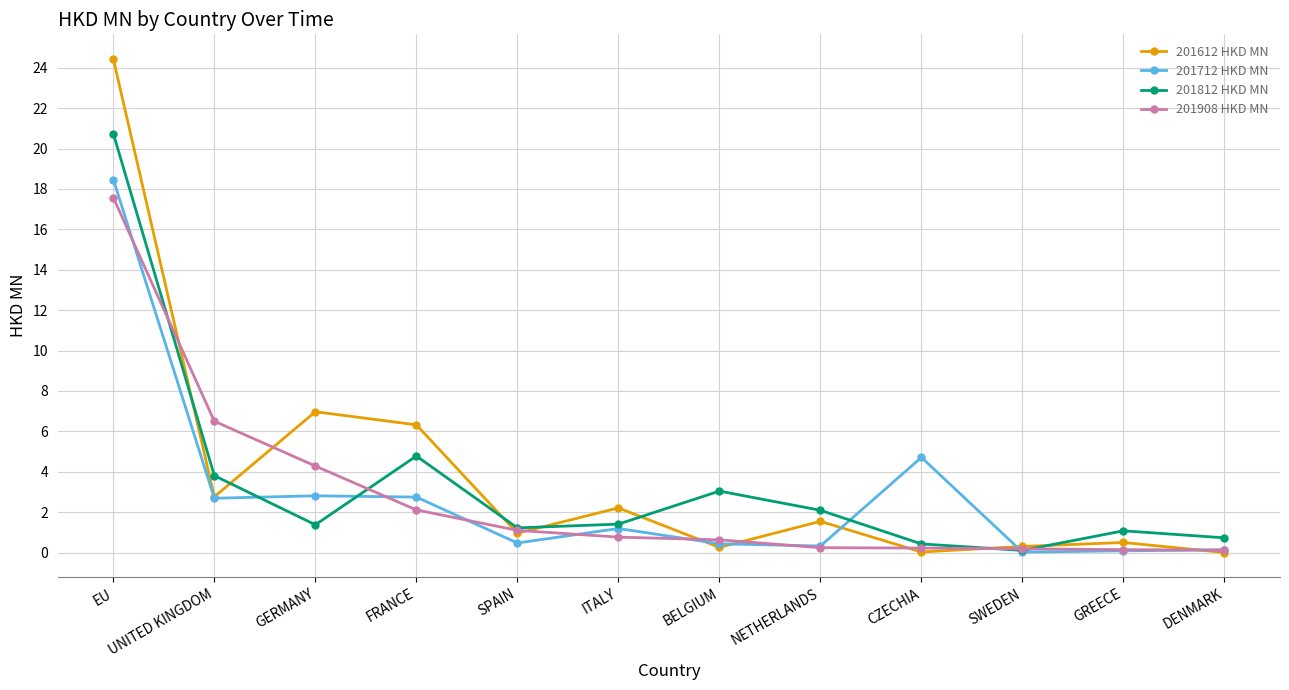

At GERMANY, list the series in order from smallest to largest.

201812 HKD MN, 201712 HKD MN, 201908 HKD MN, 201612 HKD MN